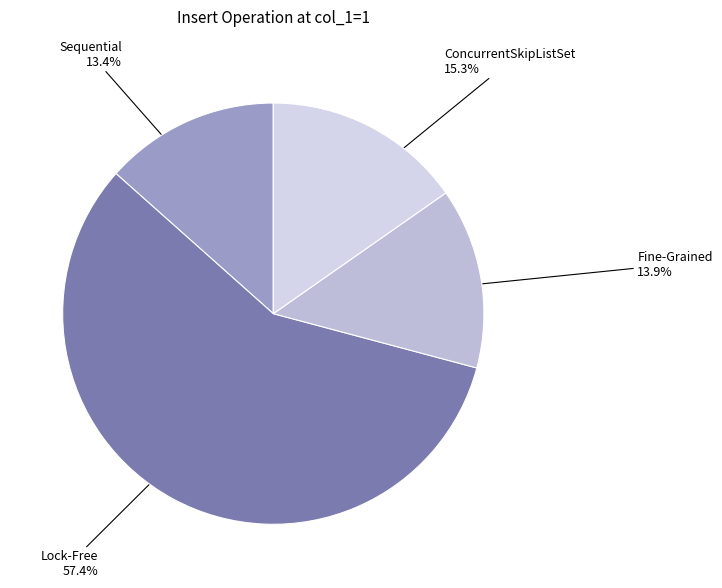

To the nearest percent, what is the average slice percentage?

25%